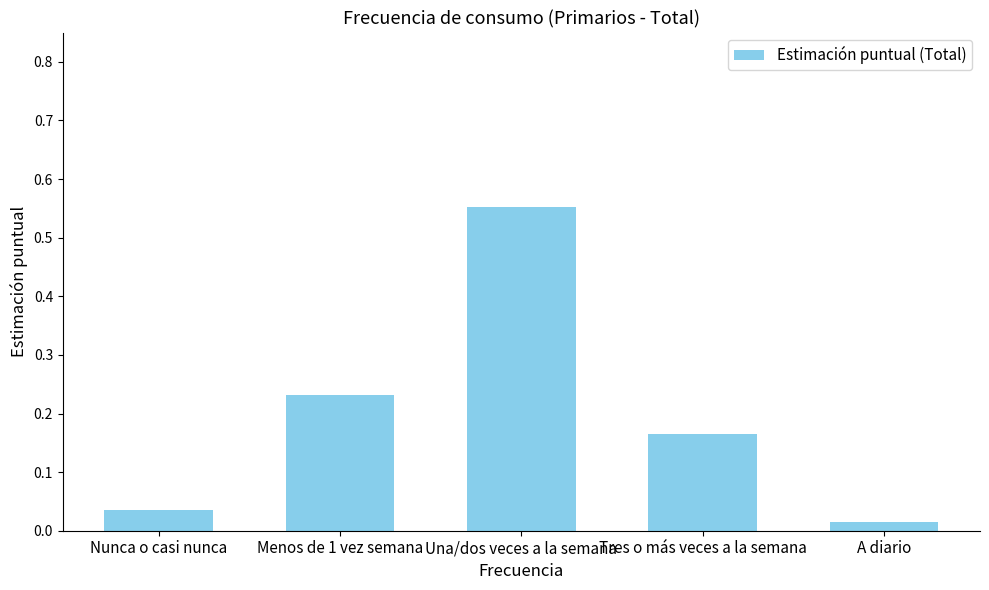

Which label corresponds to the smallest value in the chart?

A diario